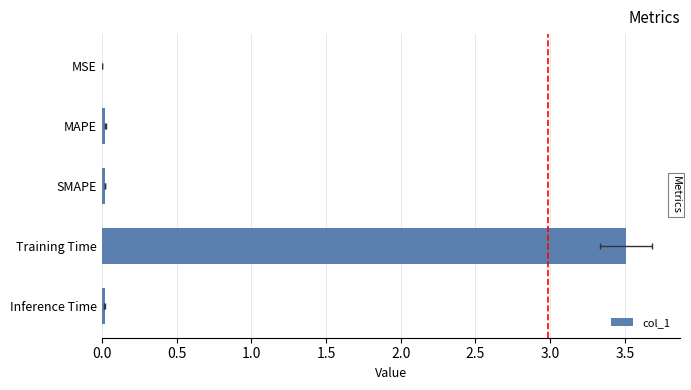

Reading right to left, extract all data points from this chart.

0.0	3.5	0.0	0.0	0.0